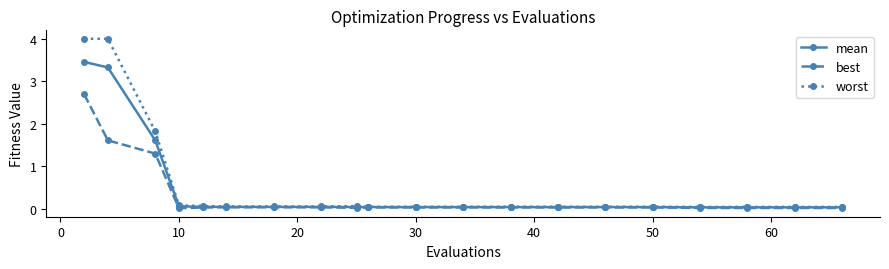

Which series has the widest spread of values?

worst